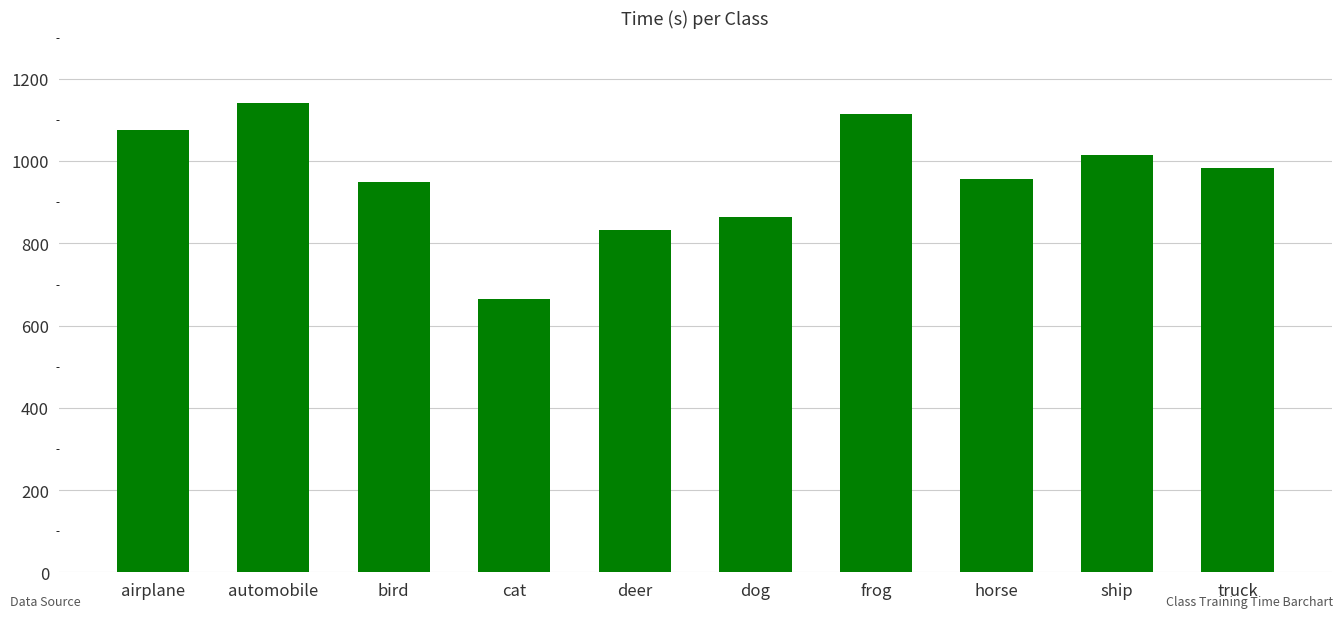

What is the value of the 9th bar from the left?

1016.0